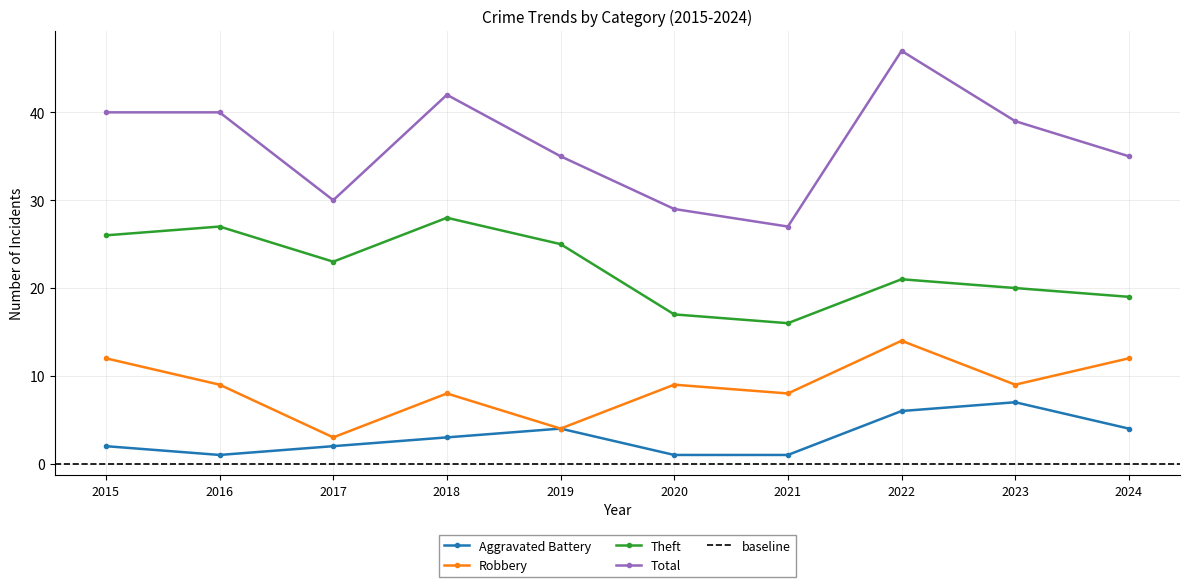

How many data points in Aggravated Battery are less than 3?

5